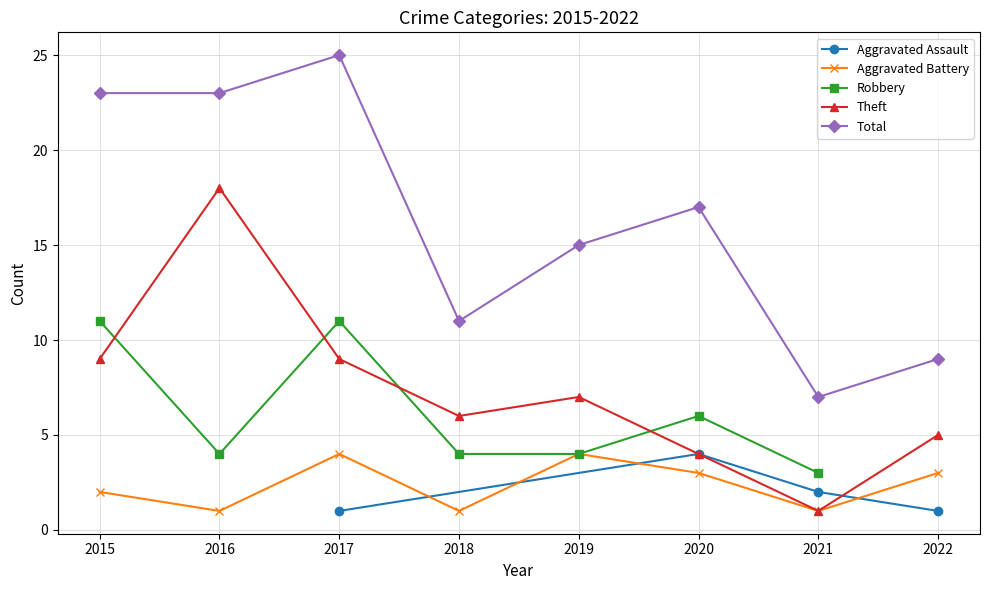

How many interior local peaks does the Total series have?

2